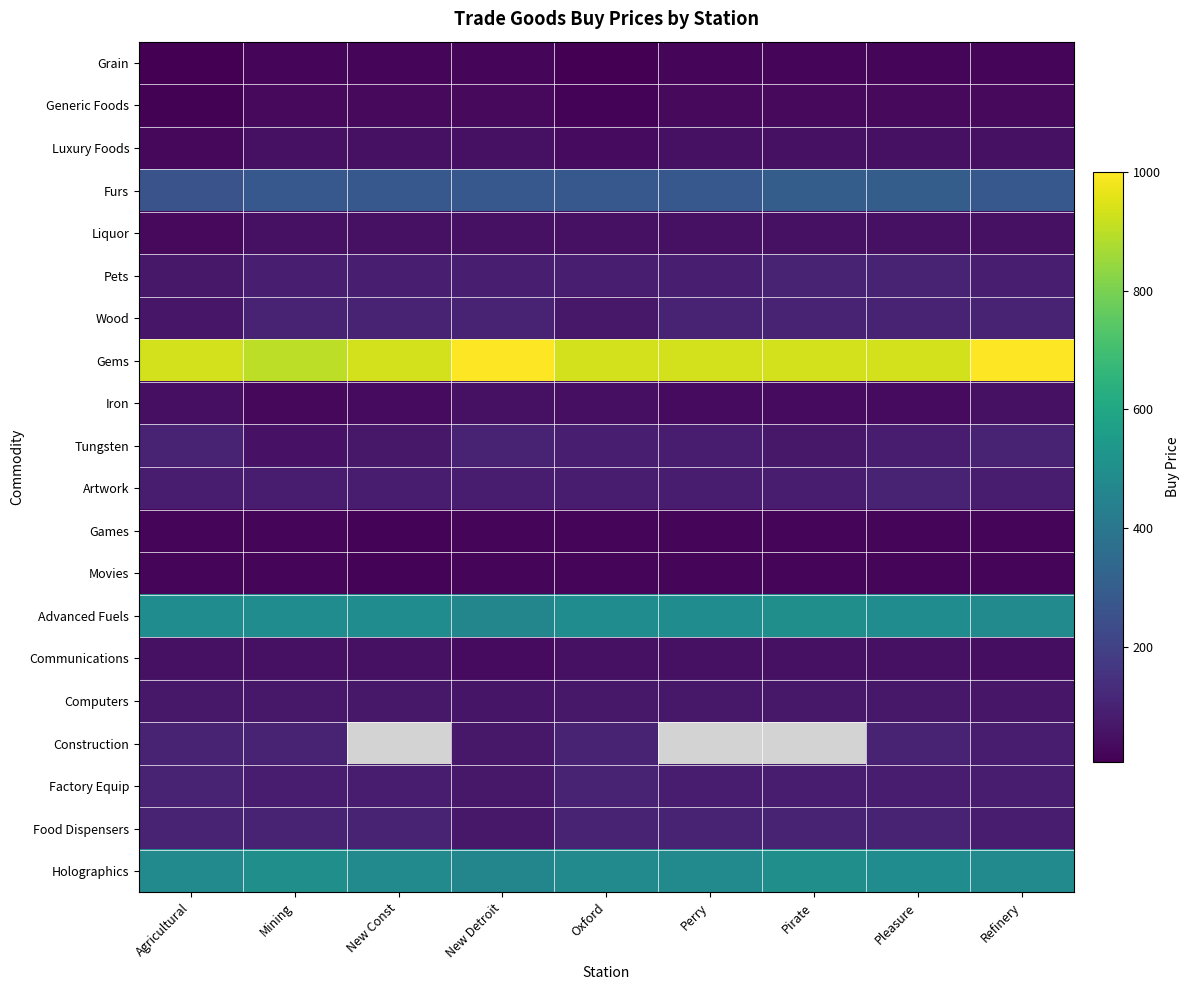

True or false: Games has a value of 16.0 at New Const.

True